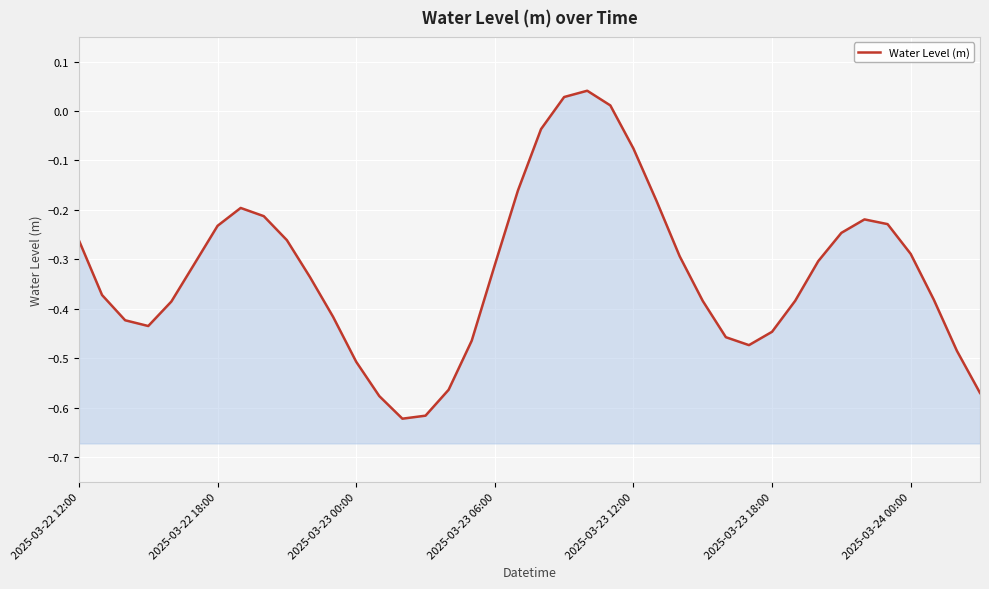

Where is the first local maximum?

7